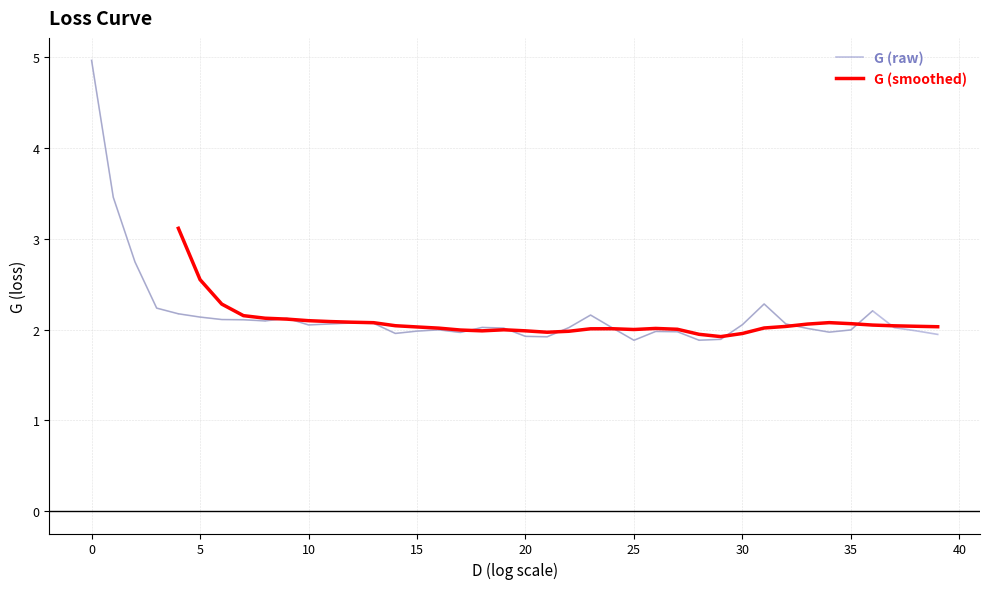

Is this an area chart (filled region under the line)?

No